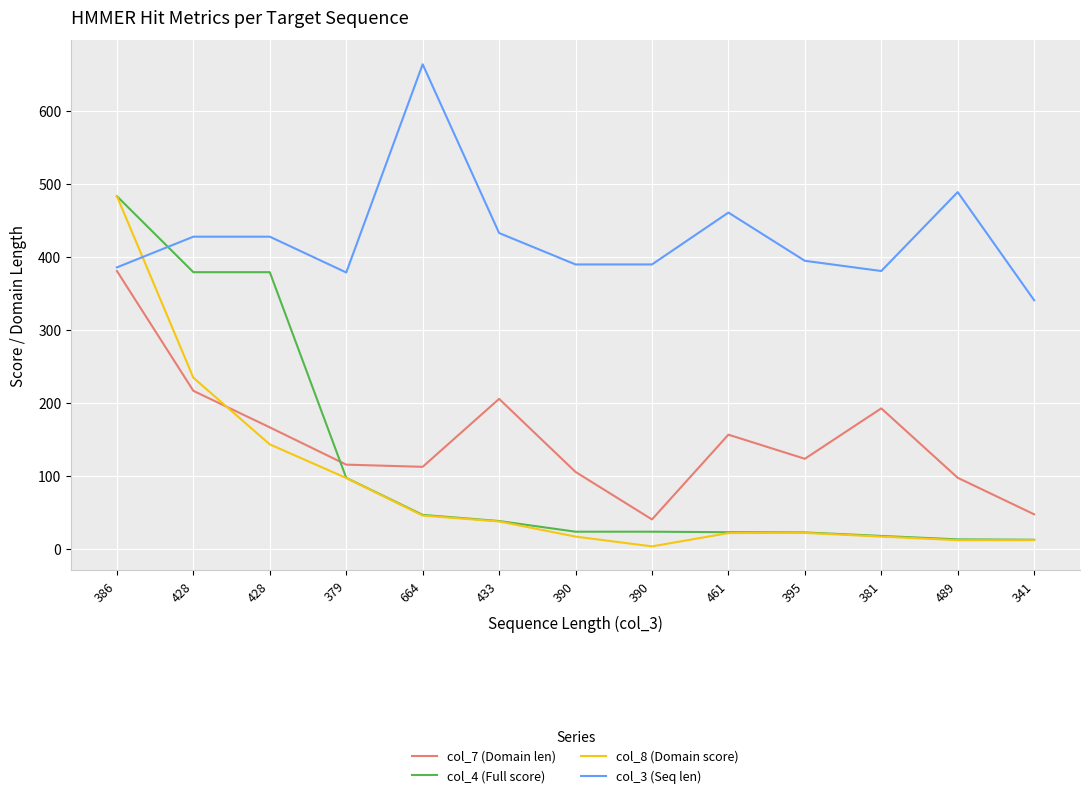

Rank the categories by col_7 (Domain len) value from lowest to highest.

390, 341, 489, 390, 664, 379, 395, 461, 428, 381, 433, 428, 386